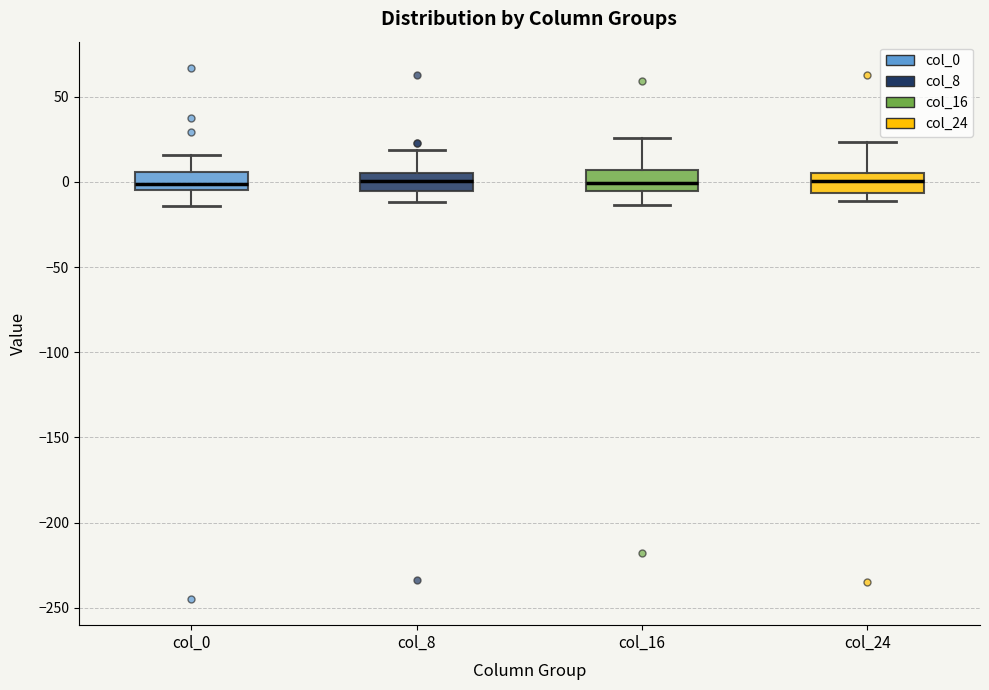

Reading left to right, read every box against the y-axis: the position of its median line, the range the box covers, and the ends of its whiskers. The values are not printed on the chart, so give them approximately, as read against the axis.

col_0: median 0, box -5 to 5, whiskers -15 to 15
col_8: median 0, box -5 to 5, whiskers -10 to 20
col_16: median 0, box -5 to 5, whiskers -15 to 25
col_24: median 0, box -5 to 5, whiskers -10 to 25